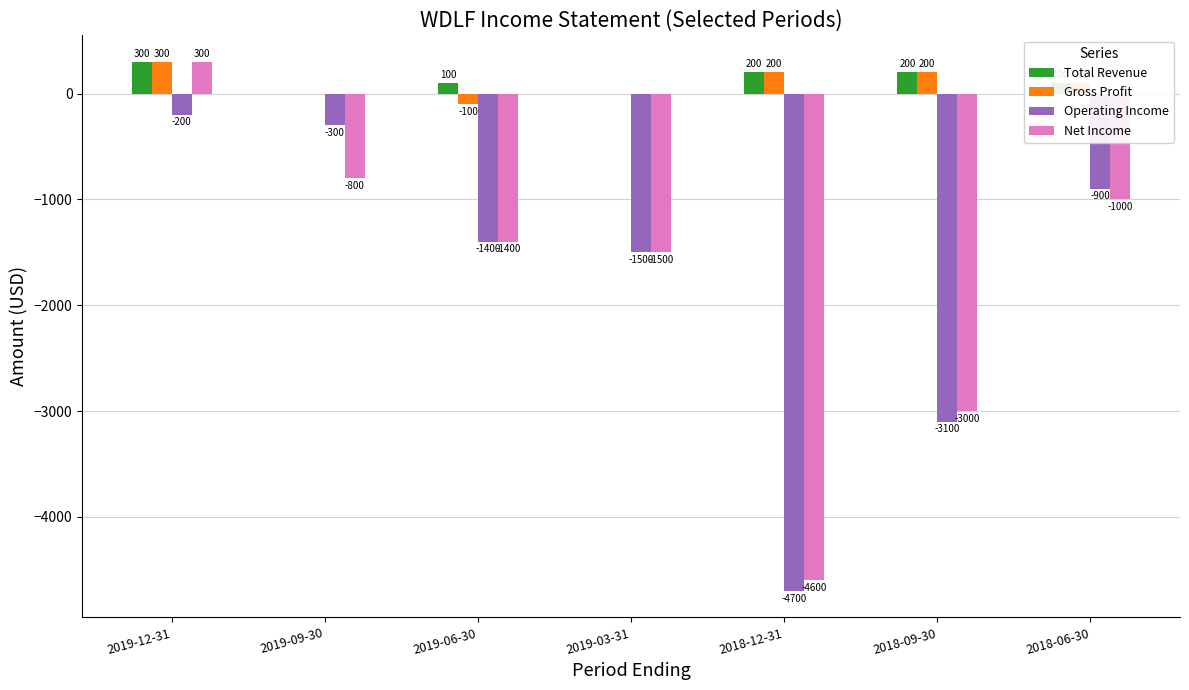

At which label is Net Income closest to -2150?

2019-03-31